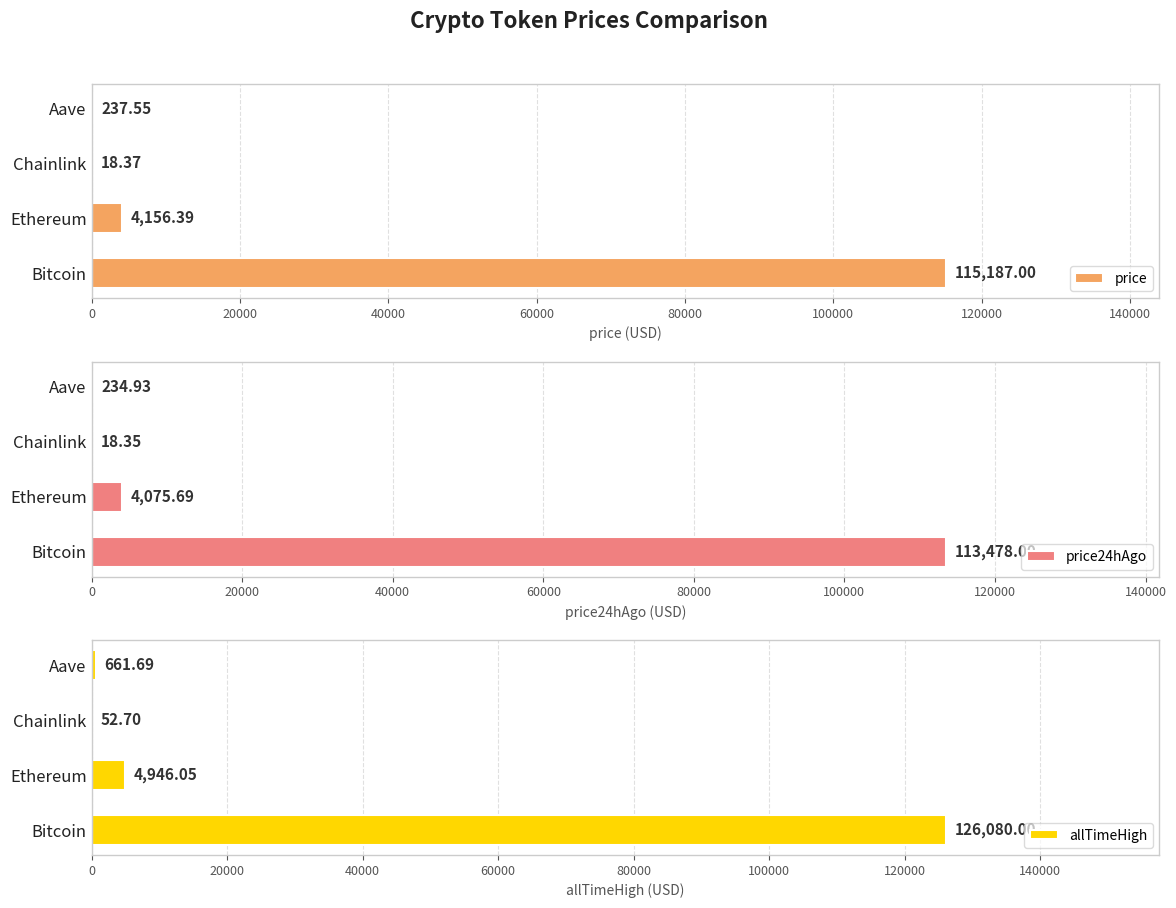

At which label is price closest to 57602?

Ethereum